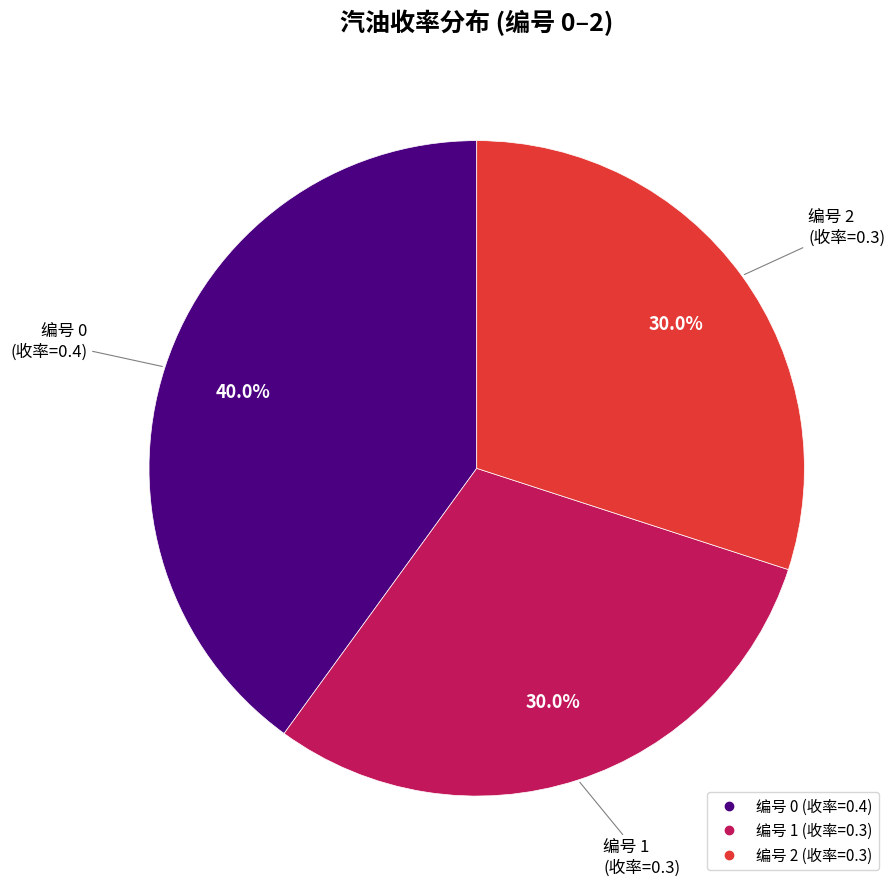

Does any single category account for the majority?

No